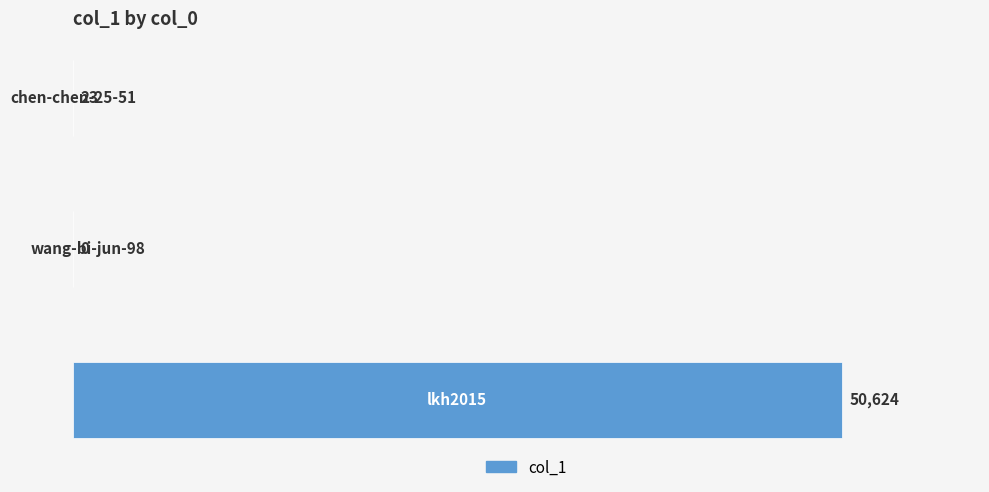

What is the greatest value displayed?

50624